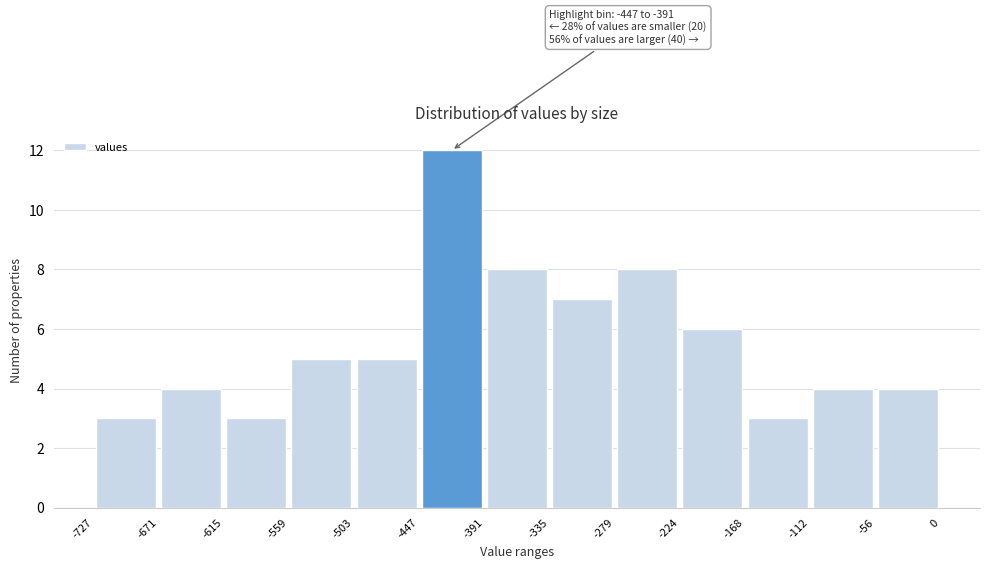

Over which range of the x-axis is the bar tallest?

-447 to -391